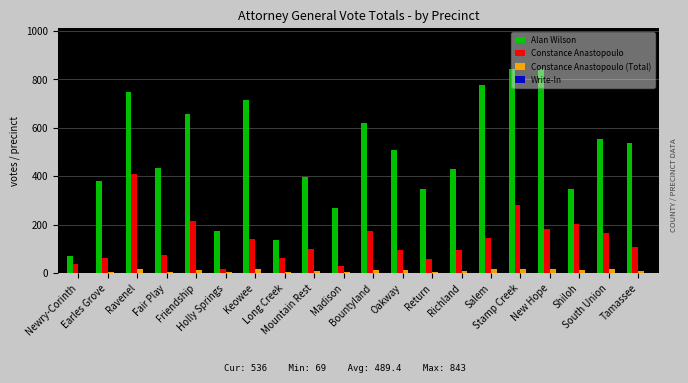

Is it true that Constance Anastopoulo (Total) equals 15 at Friendship?

True